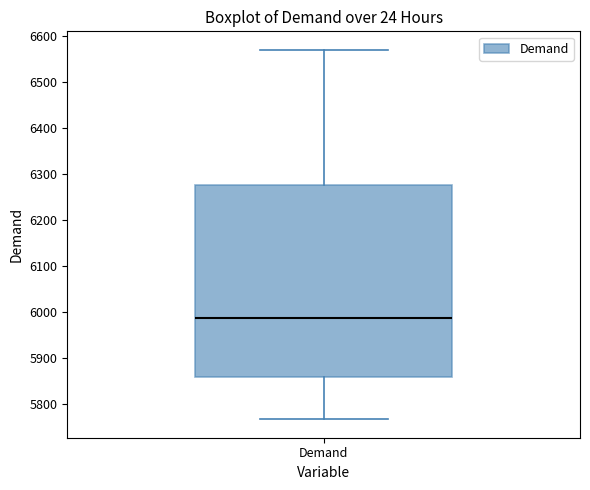

Where does the upper whisker of the box for Demand end on the y-axis? The values are not printed on the chart, so give them approximately, as read against the axis.

6570